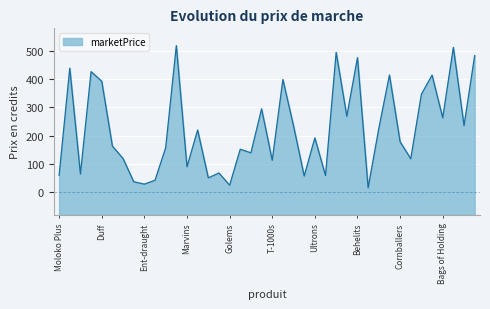

Where is the data nearest to the value 267?

Evangelions